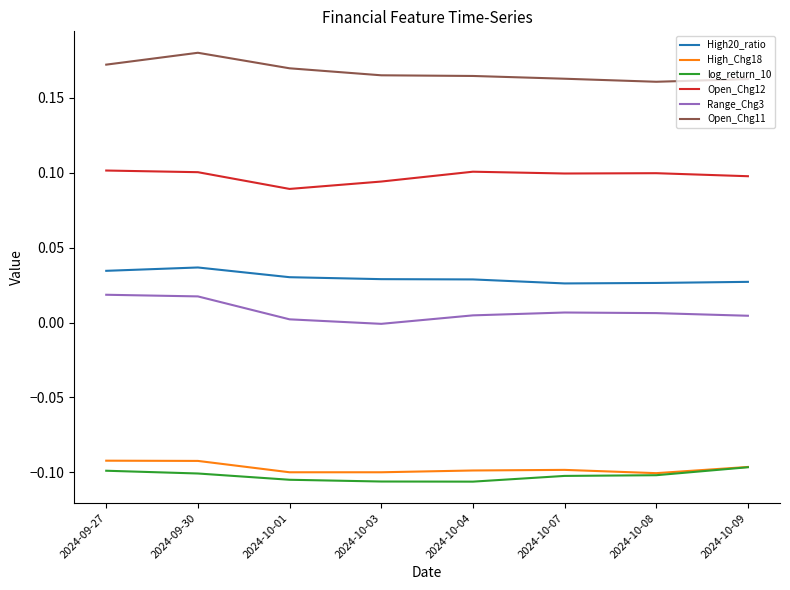

What are all the series names shown in the legend?

High20_ratio, High_Chg18, log_return_10, Open_Chg12, Range_Chg3, Open_Chg11